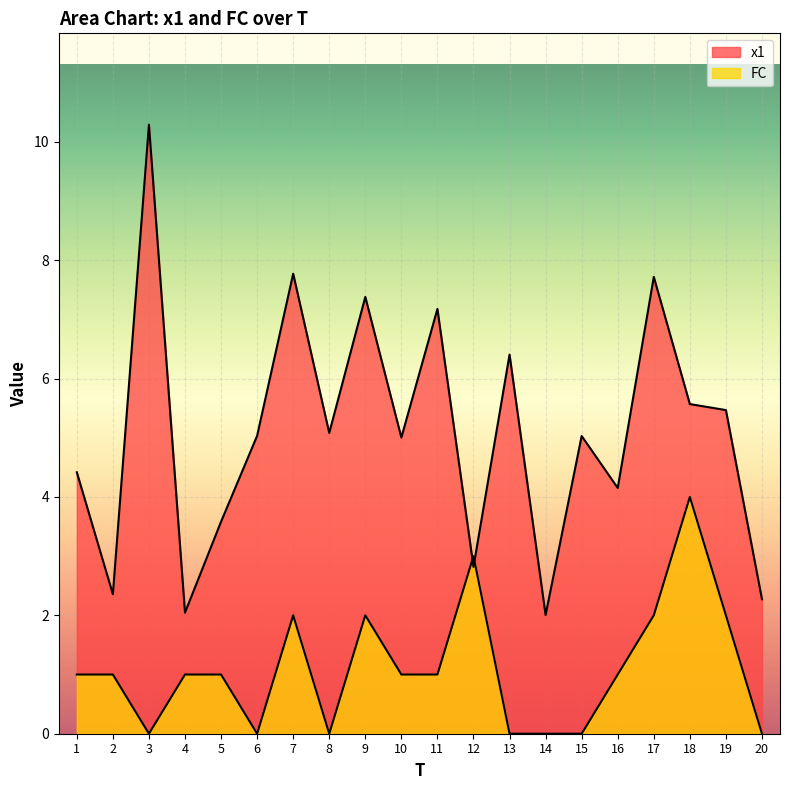

Reading right to left, transcribe all the data shown in this chart.

x1: 20=2.3	19=5.5	18=5.6	17=7.7	16=4.2	15=5.0	14=2.0	13=6.4	12=2.8	11=7.2	10=5.0	9=7.4	8=5.1	7=7.8	6=5.0	5=3.6	4=2.0	3=10.3	2=2.4	1=4.4
FC: 20=0.0	19=2.0	18=4.0	17=2.0	16=1.0	15=0.0	14=0.0	13=0.0	12=3.0	11=1.0	10=1.0	9=2.0	8=0.0	7=2.0	6=0.0	5=1.0	4=1.0	3=0.0	2=1.0	1=1.0